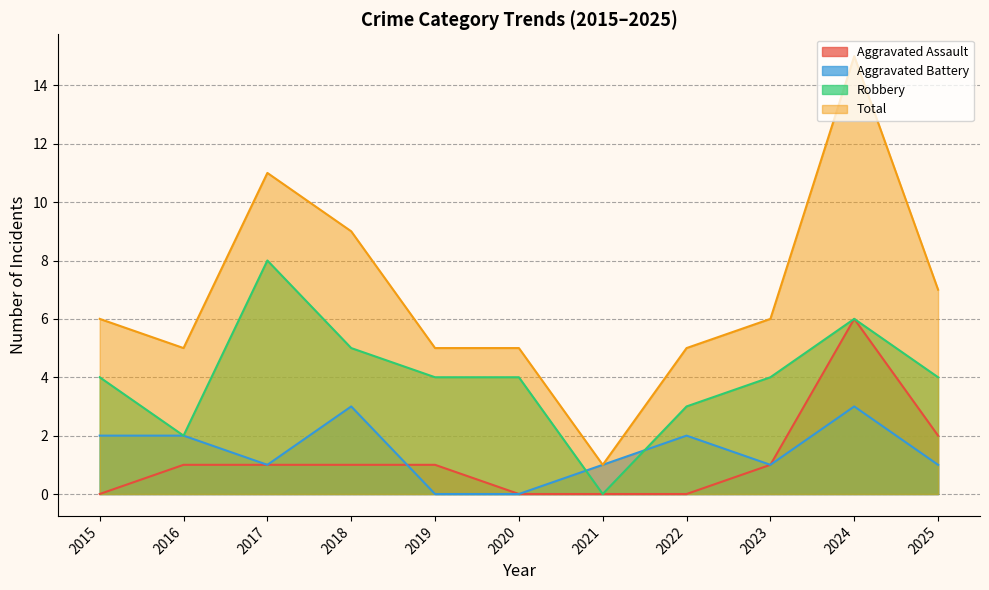

How many categories are shown in the chart?

11